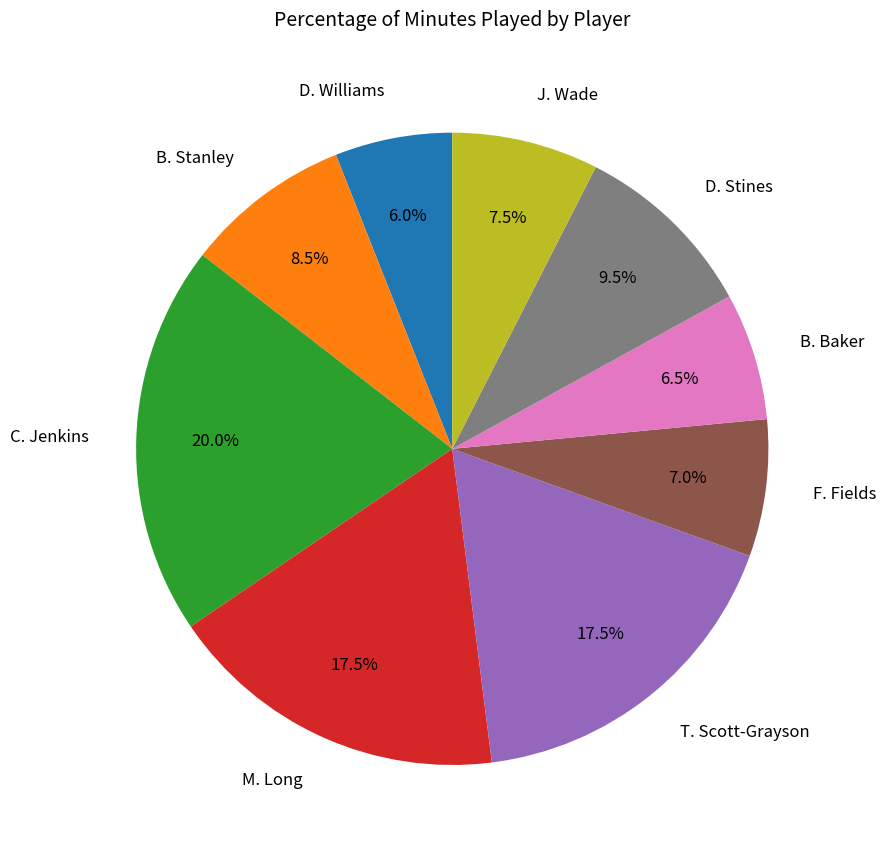

Which slice is the smallest?

D. Williams